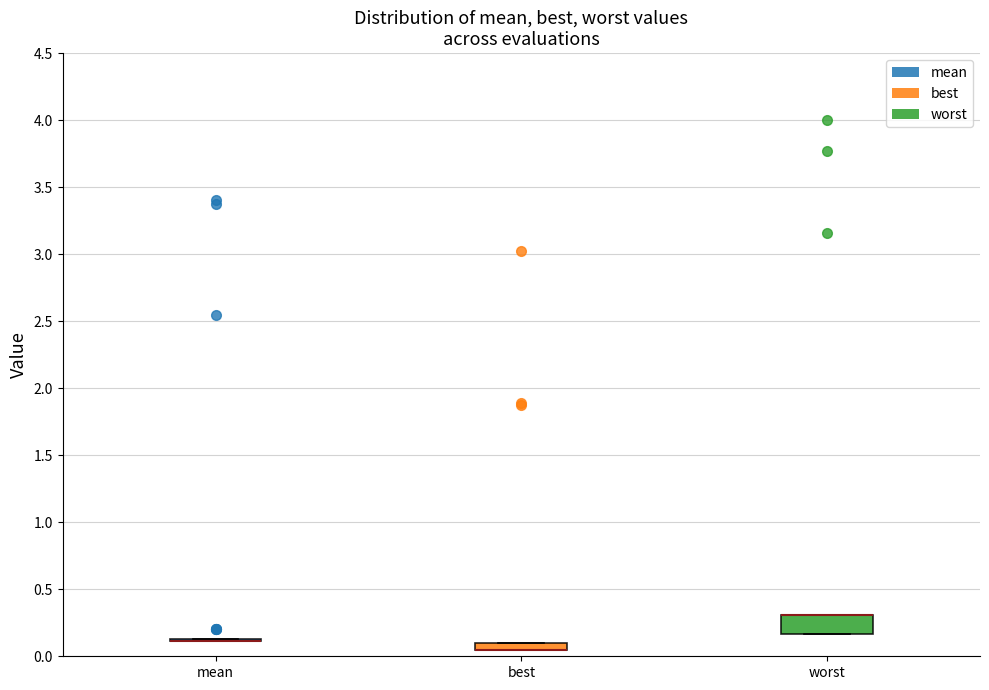

Where is the upper edge of the box for worst on the y-axis? The values are not printed on the chart, so give them approximately, as read against the axis.

0.30